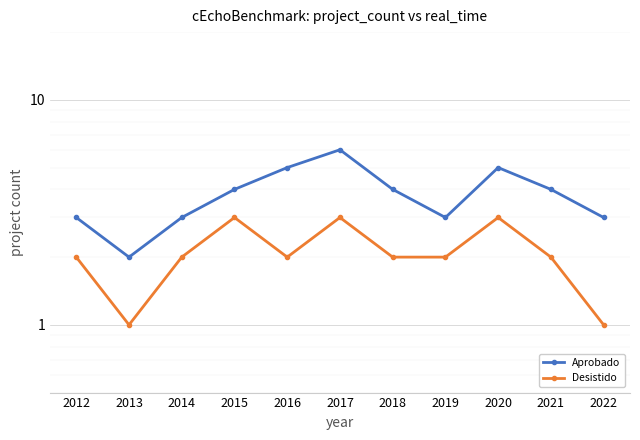

Where does the Aprobado series first go above 4?

2016